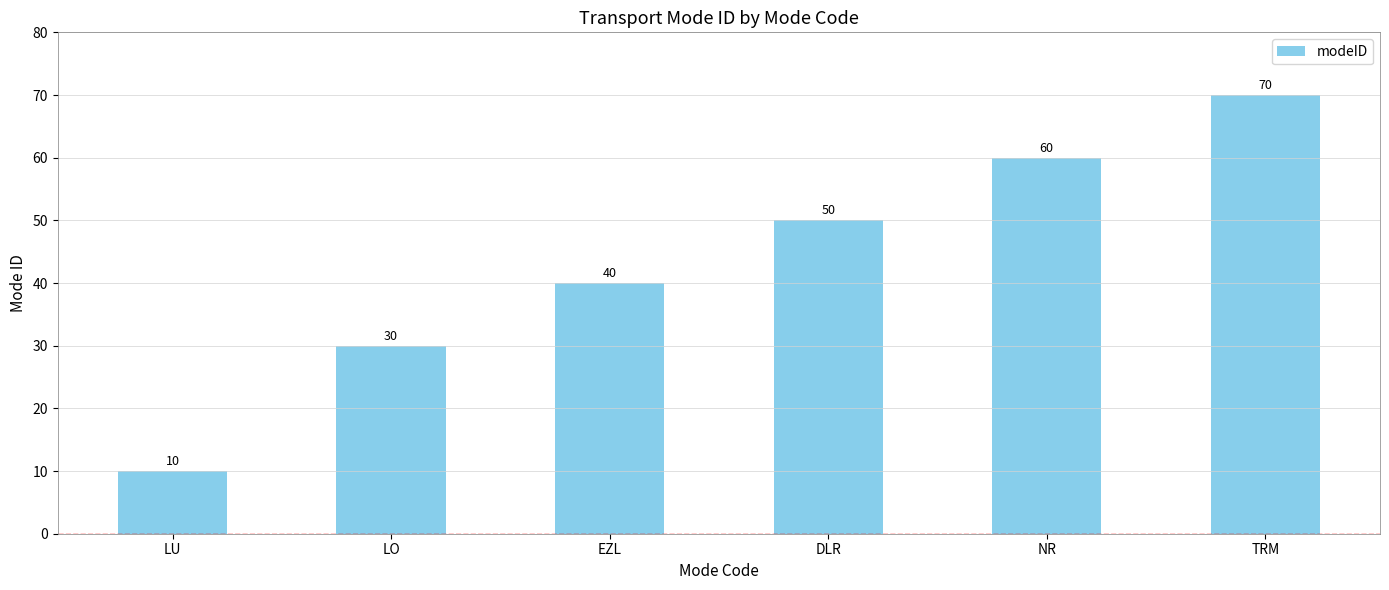

Approximately how many times larger is the value at LO compared to DLR?

0.6